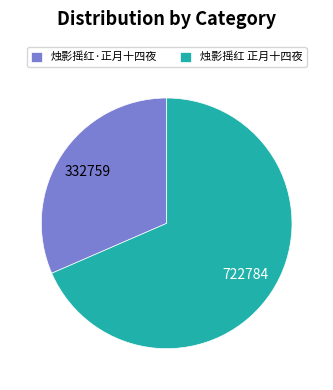

Is 烛影摇红·正月十四夜 the majority of the pie?

No